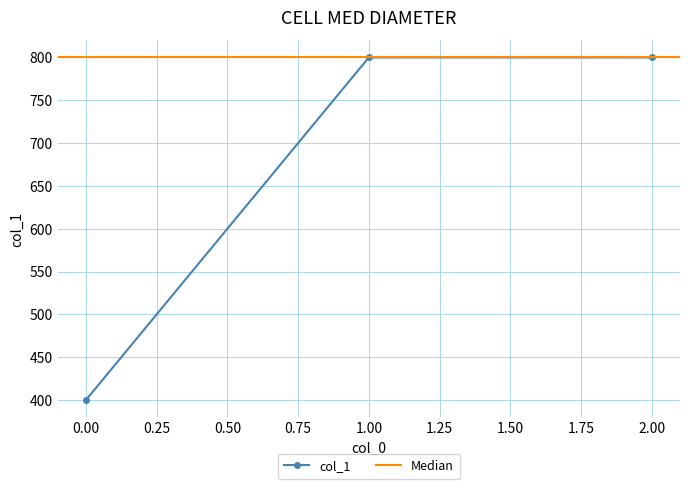

Reading left to right, extract all data points from this chart.

0=400	1=800	2=800